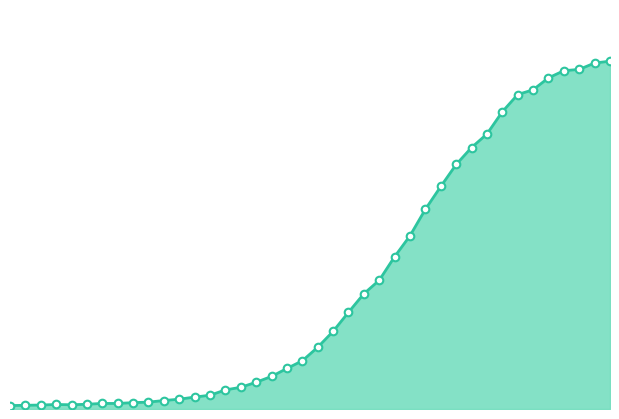

Is this an area chart (filled region under the line)?

Yes